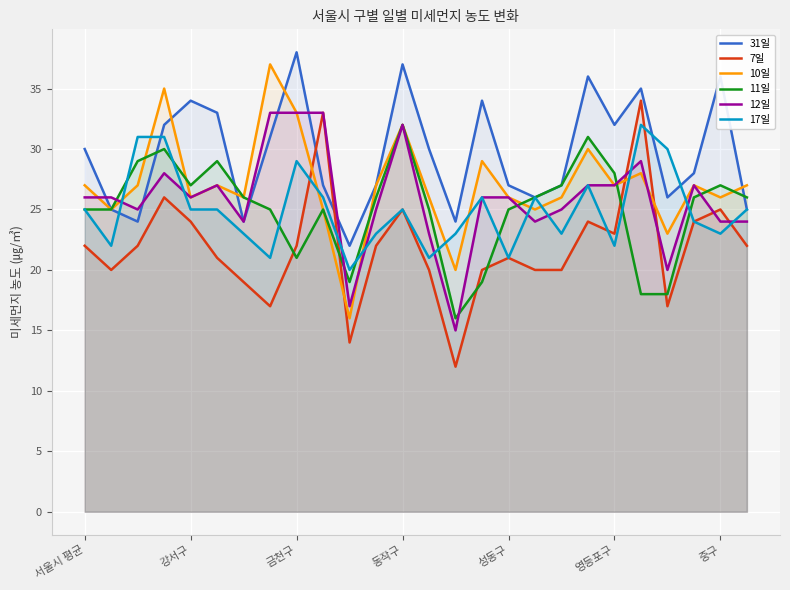

What is the total value across all series at 22?

134